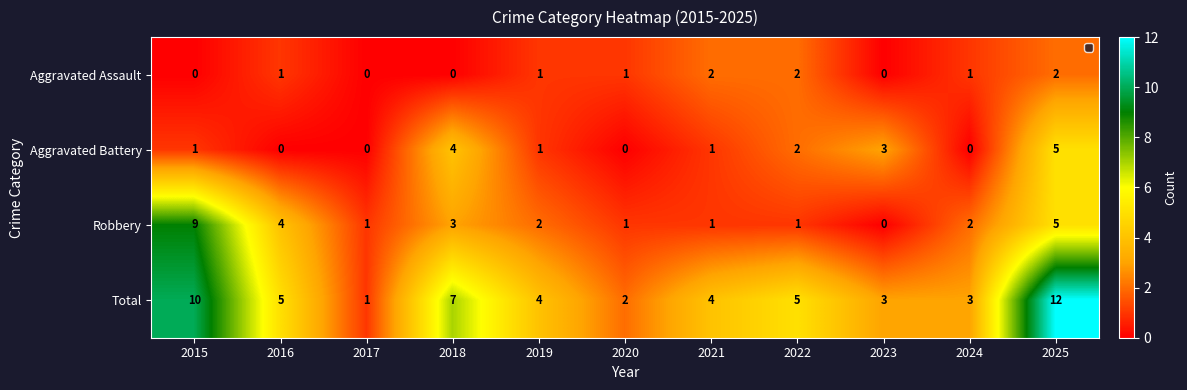

Which series has the widest spread of values?

Total